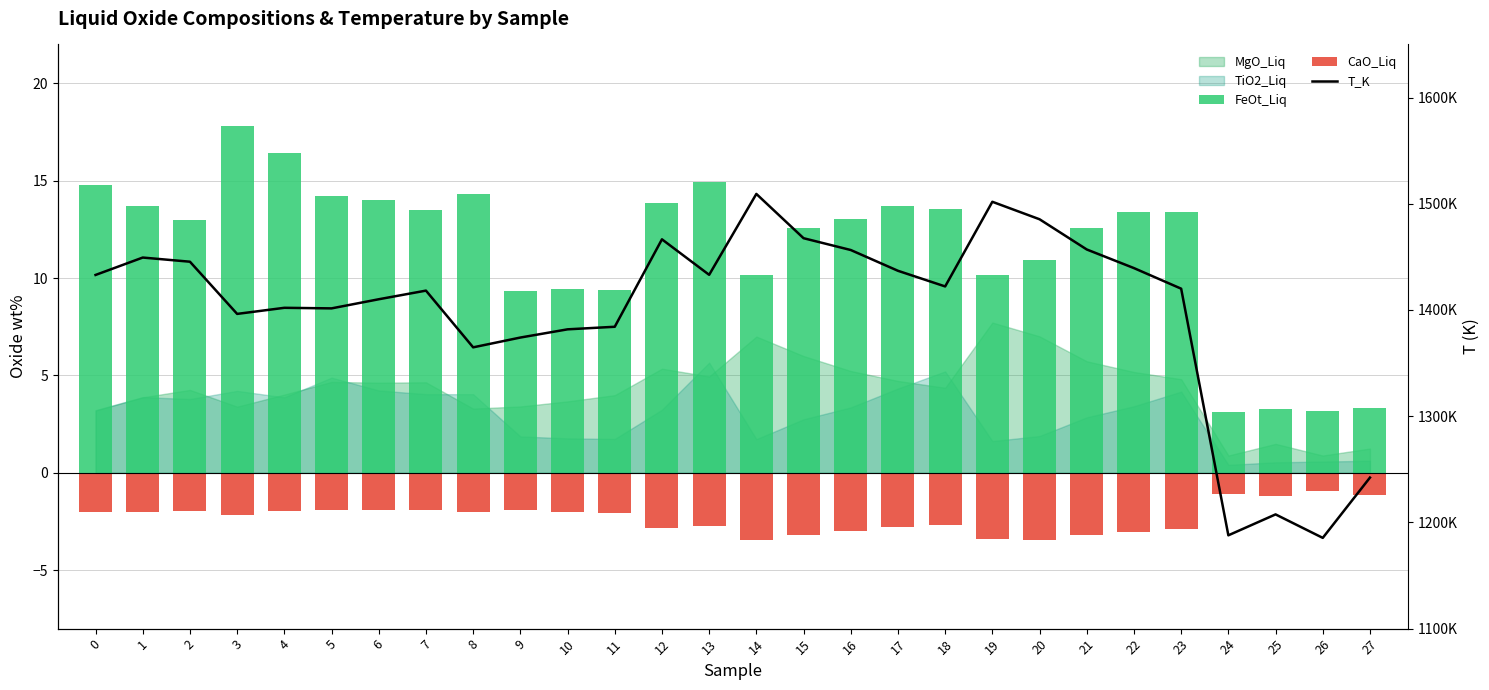

What is the minimum value for CaO_Liq?

-3.5